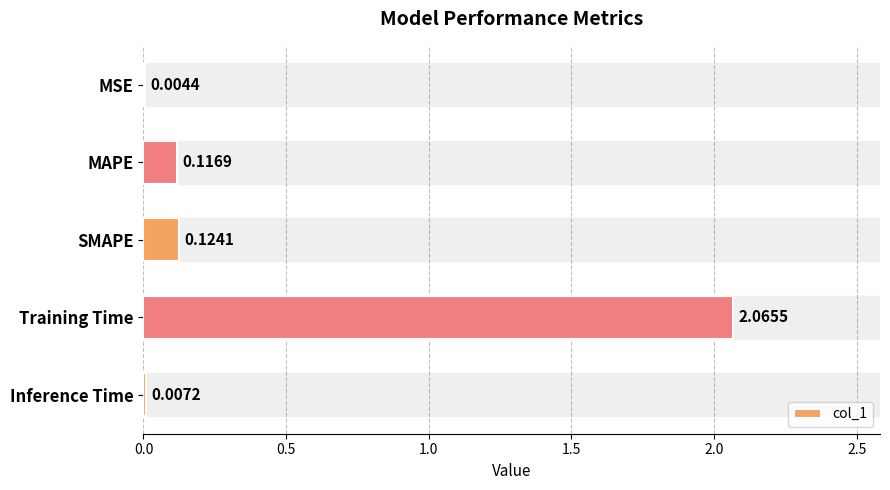

What is the average value?

0.5